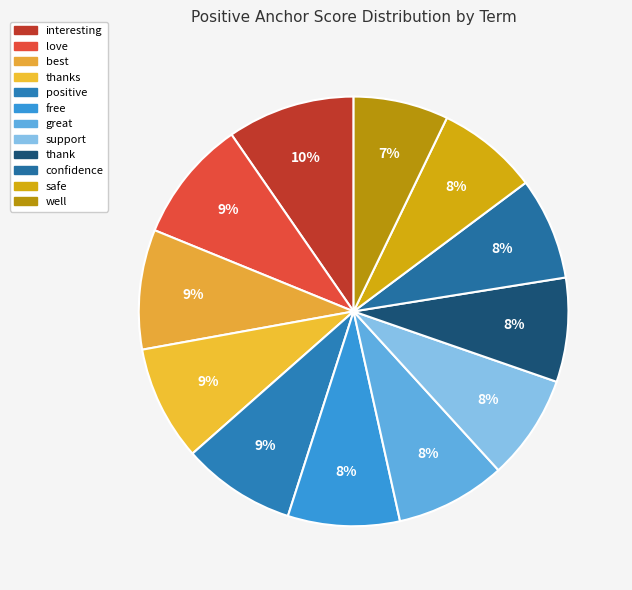

Is it true that positive is 9% of the pie?

True